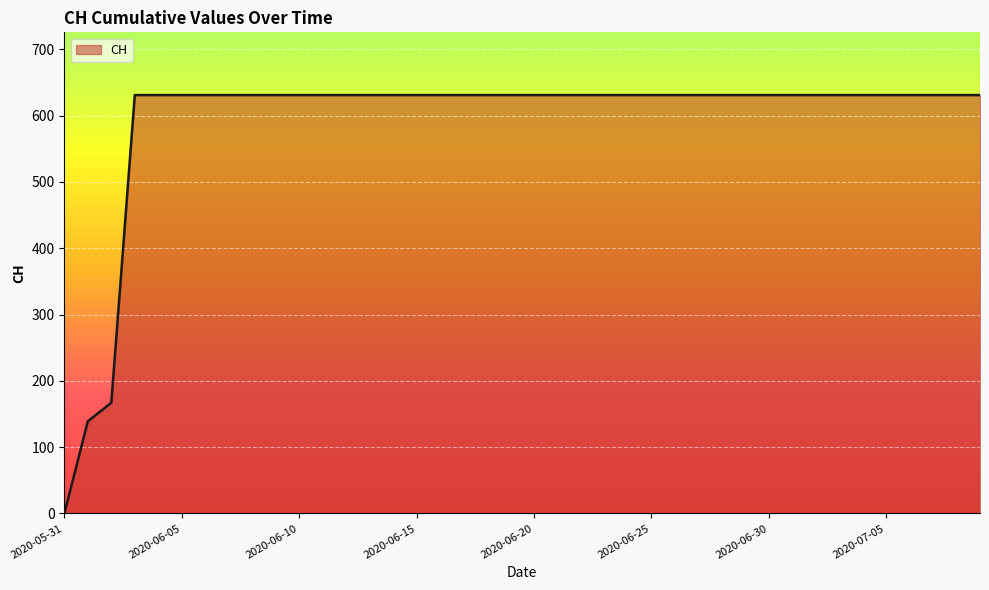

What is the maximum value shown in the chart?

631